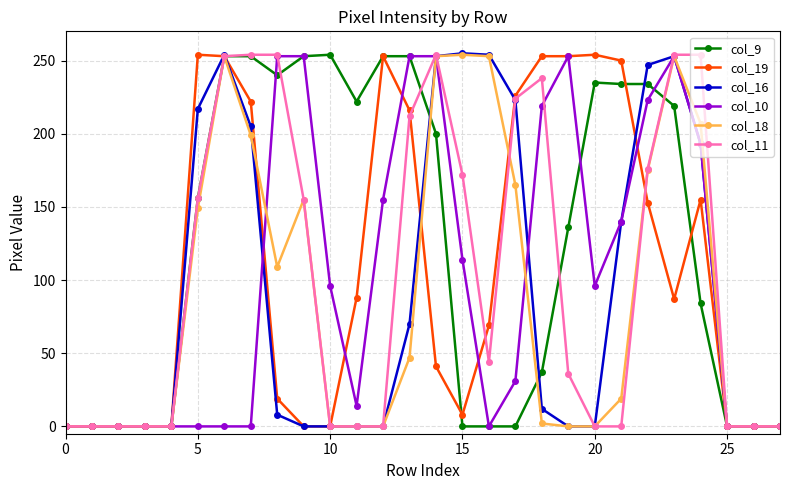

Which series has the largest total across all categories?

col_9